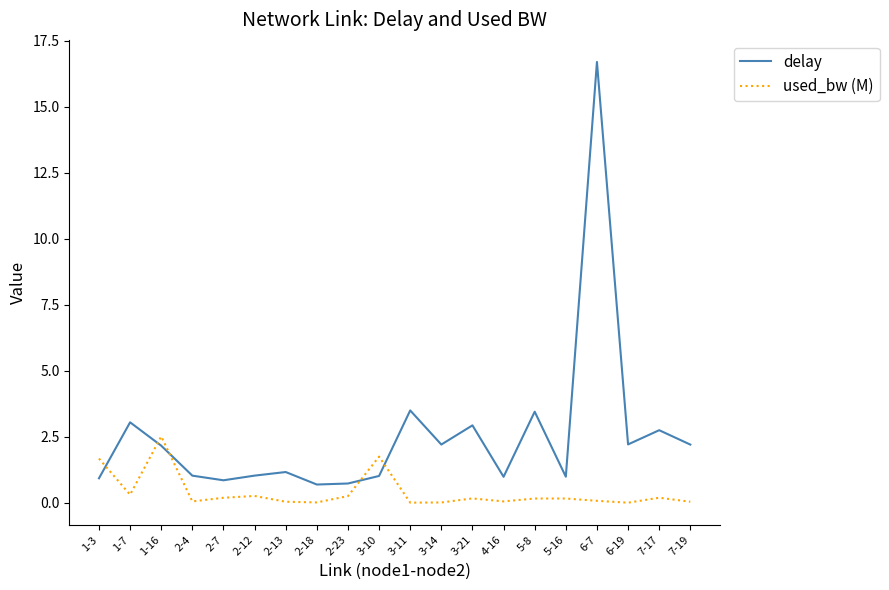

How many times do delay and used_bw (M) cross each other?

5